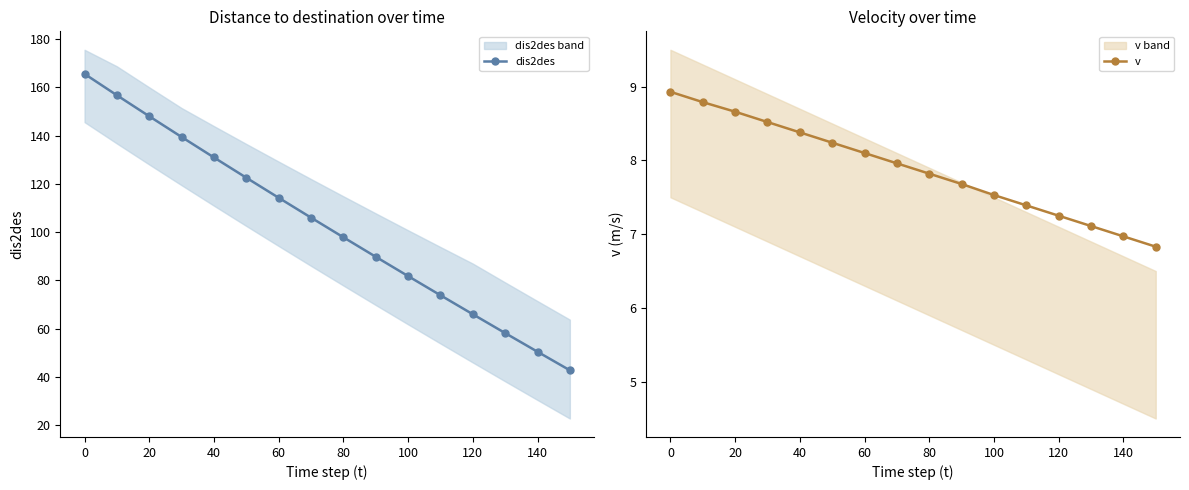

Where does the v series first go above 7?

0